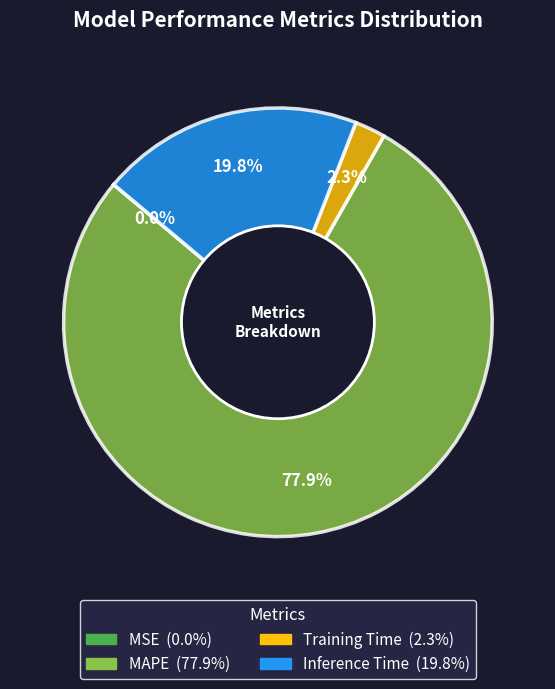

Is the sum of MAPE and Inference Time greater than half?

Yes